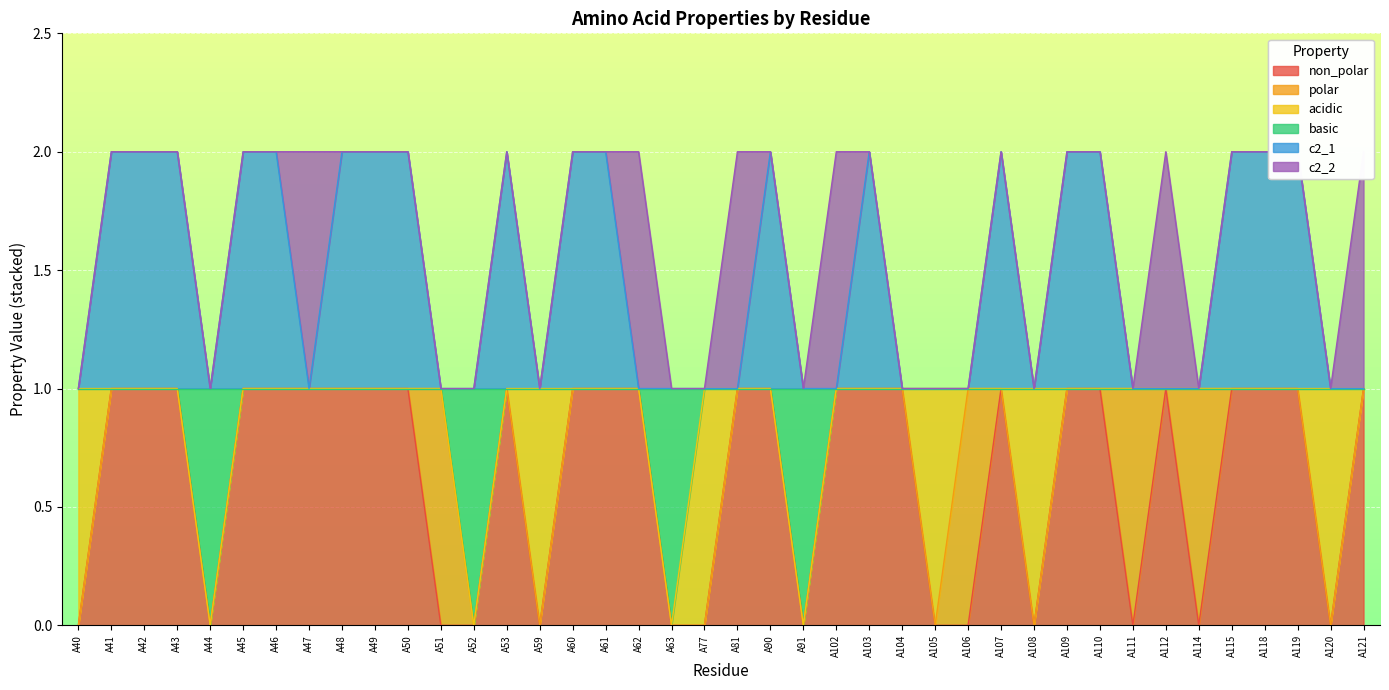

Does the chart display data point markers on the line(s)?

No